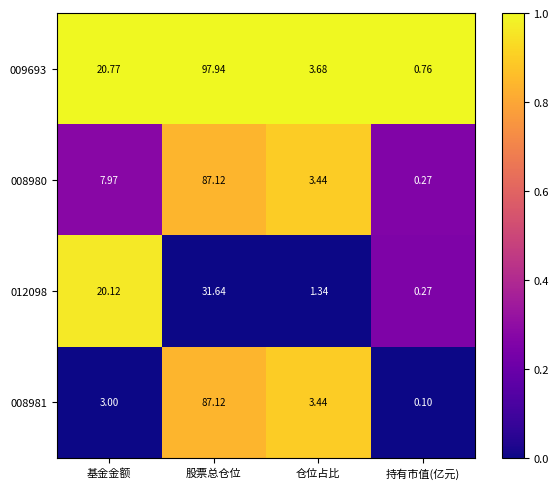

List the labels in order of 009693 value, smallest first.

持有市值(亿元), 仓位占比, 基金金额, 股票总仓位